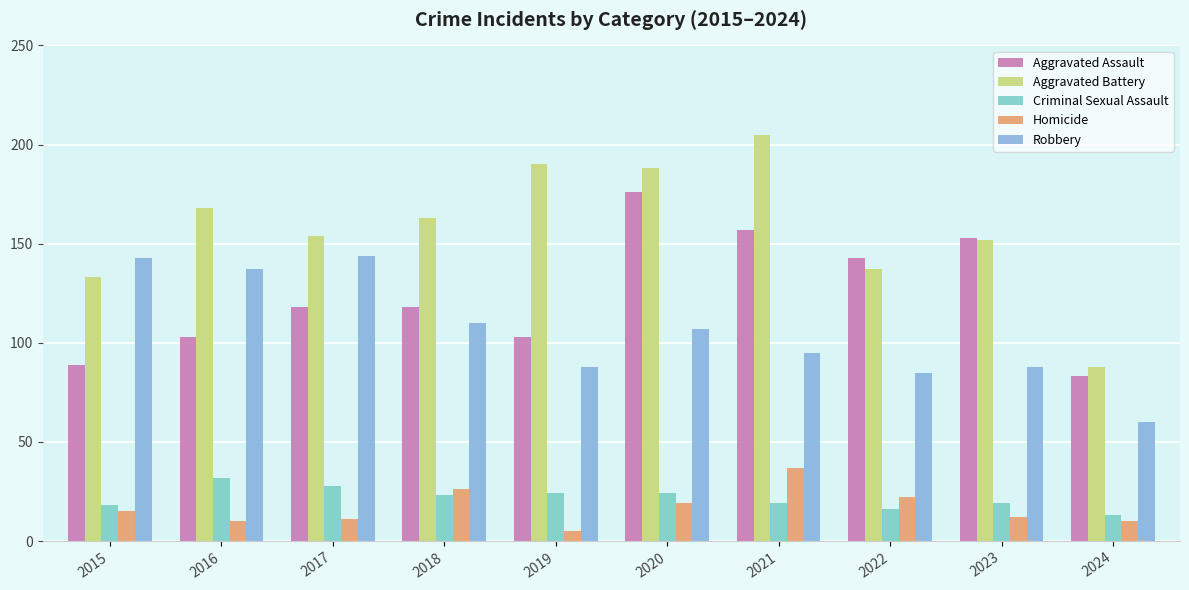

Reading left to right, extract all data points from this chart.

Aggravated Assault: 89	103	118	118	103	176	157	143	153	83
Aggravated Battery: 133	168	154	163	190	188	205	137	152	88
Criminal Sexual Assault: 18	32	28	23	24	24	19	16	19	13
Homicide: 15	10	11	26	5	19	37	22	12	10
Robbery: 143	137	144	110	88	107	95	85	88	60